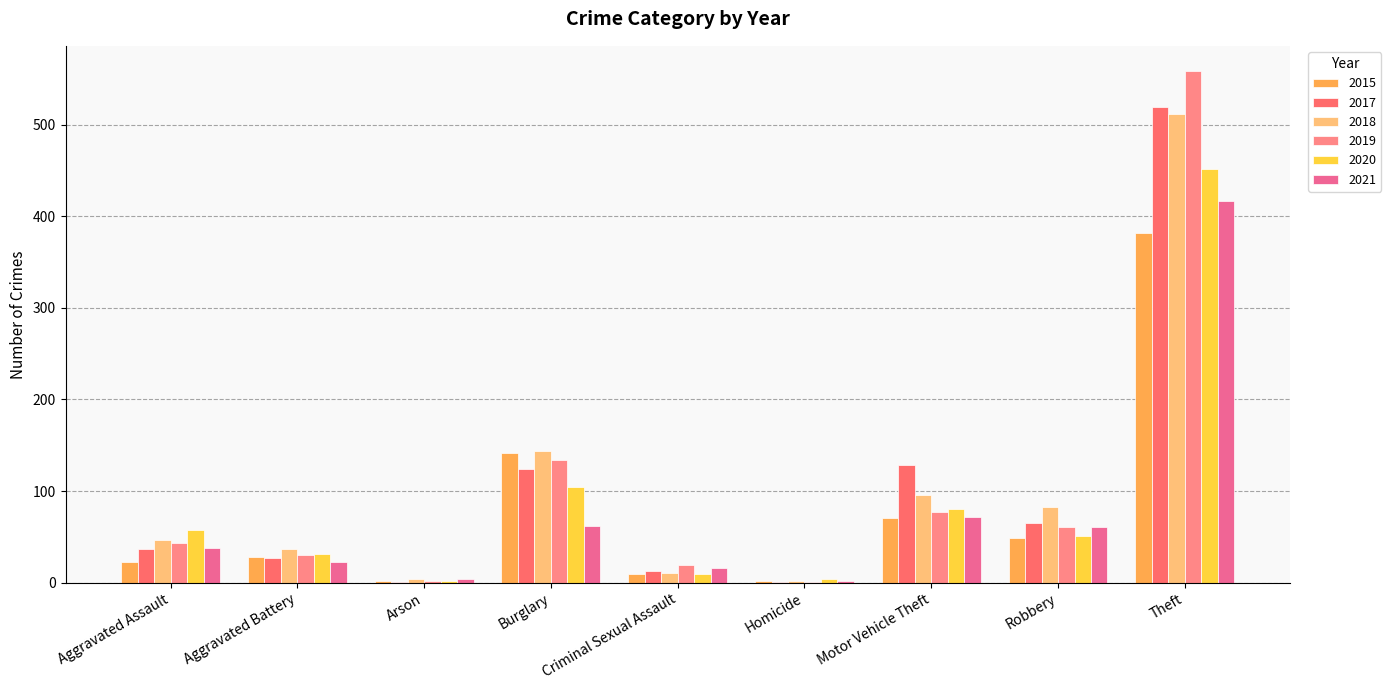

Are the bars horizontal?

No